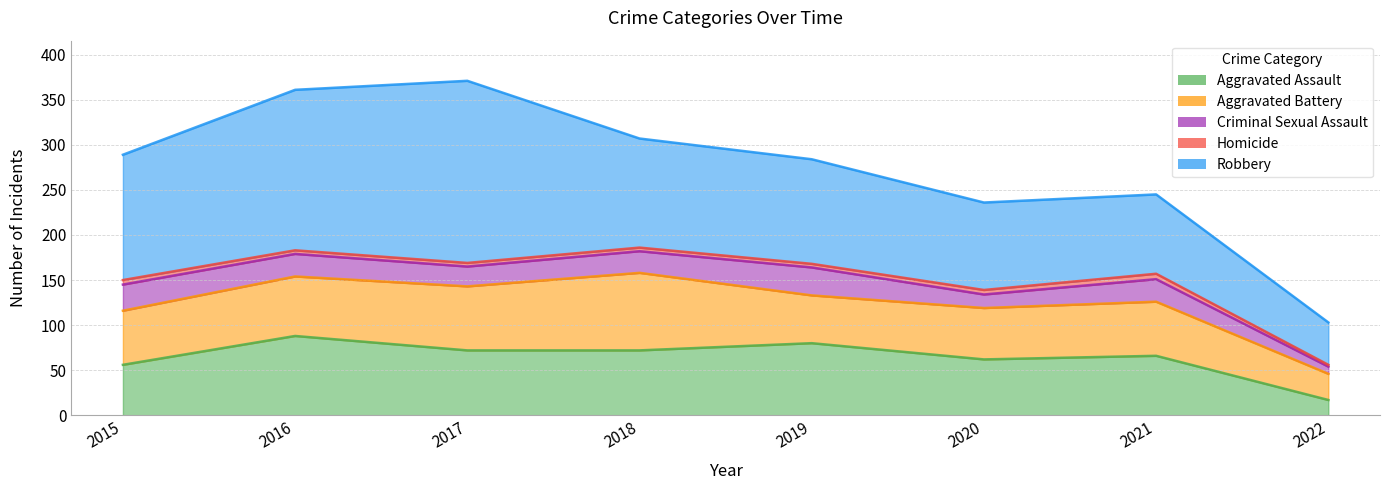

What is the total value across all series at 2021?

245